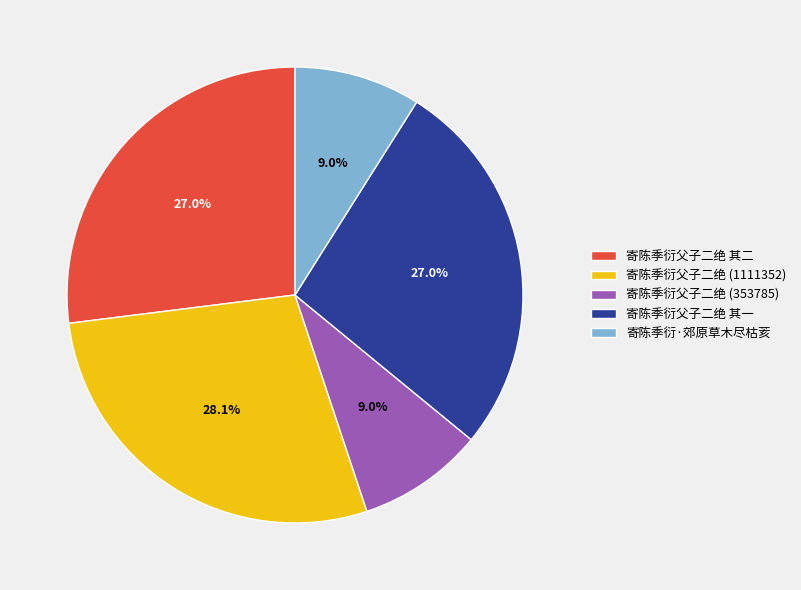

How many slices are in this pie chart?

5